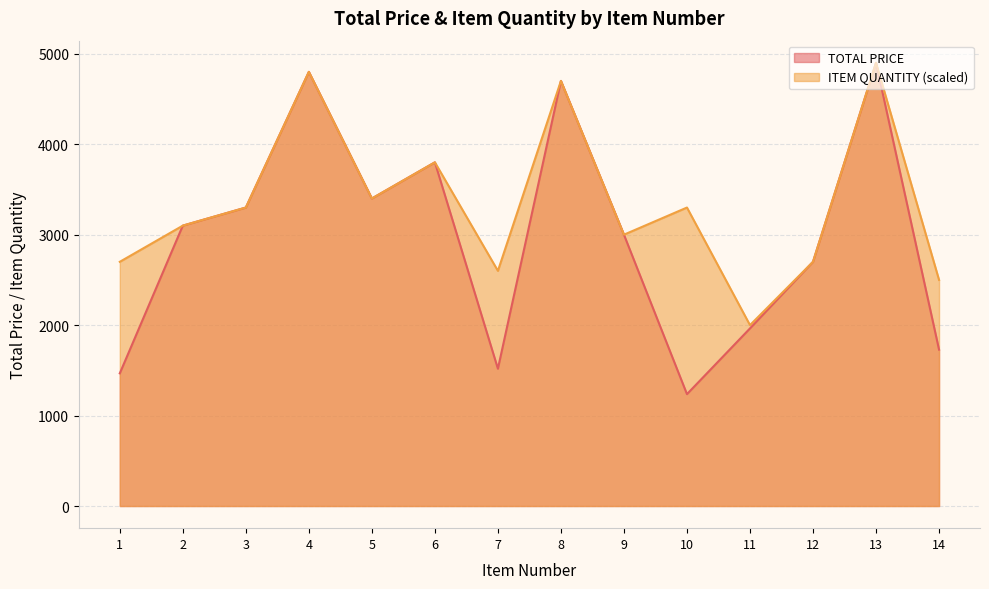

List the series in order of their overall mean, lowest first.

TOTAL PRICE, ITEM QUANTITY (scaled)